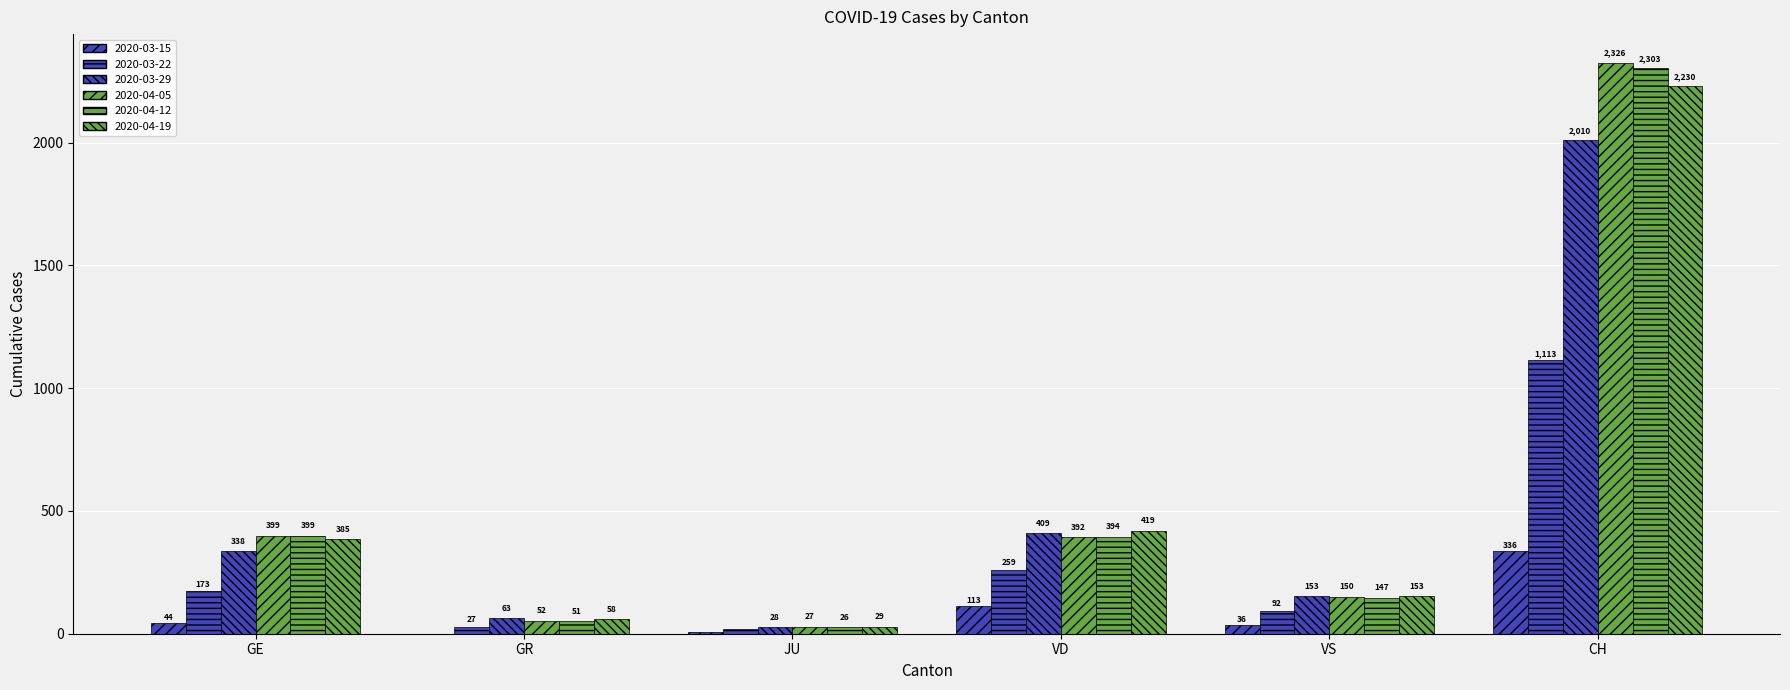

How many categories are shown in the chart?

6